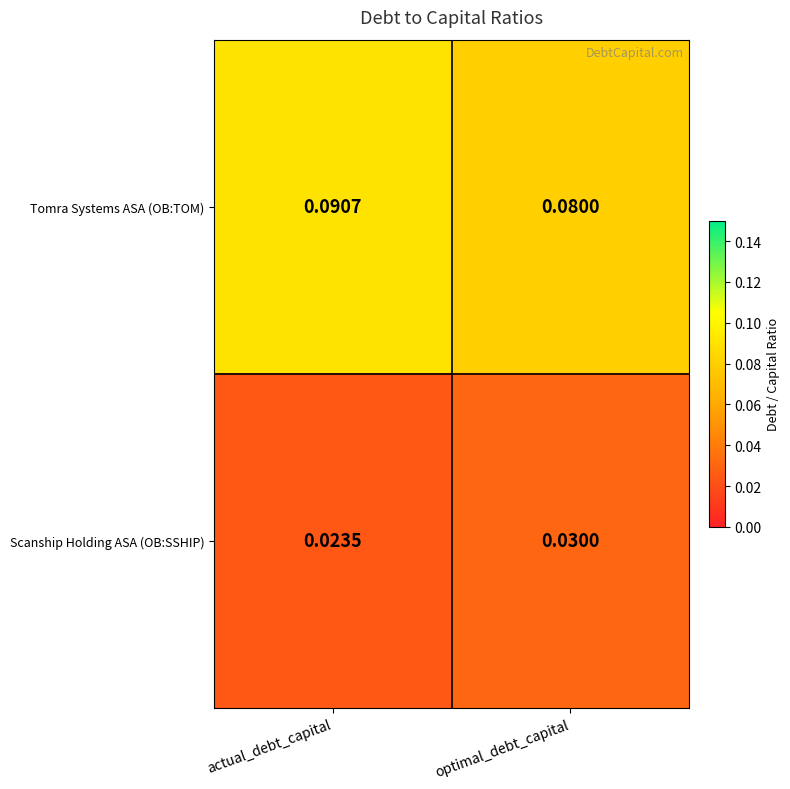

Where is Tomra Systems ASA (OB:TOM) nearest to the value 0?

optimal_debt_capital